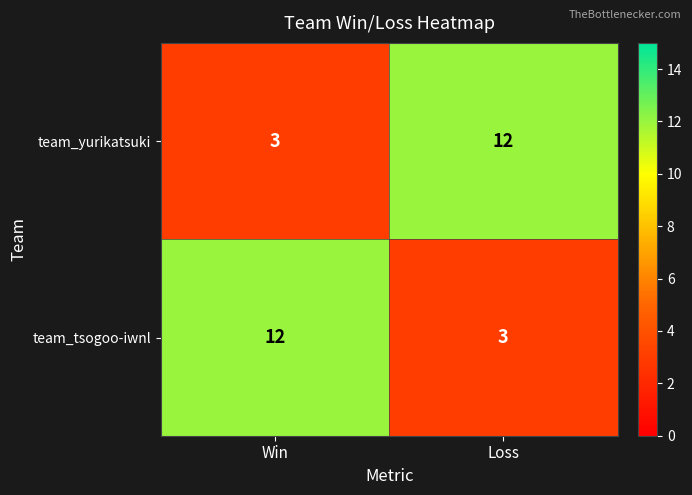

Is the value of team_yurikatsuki at Win greater than the value of team_tsogoo-iwnl at Win?

No